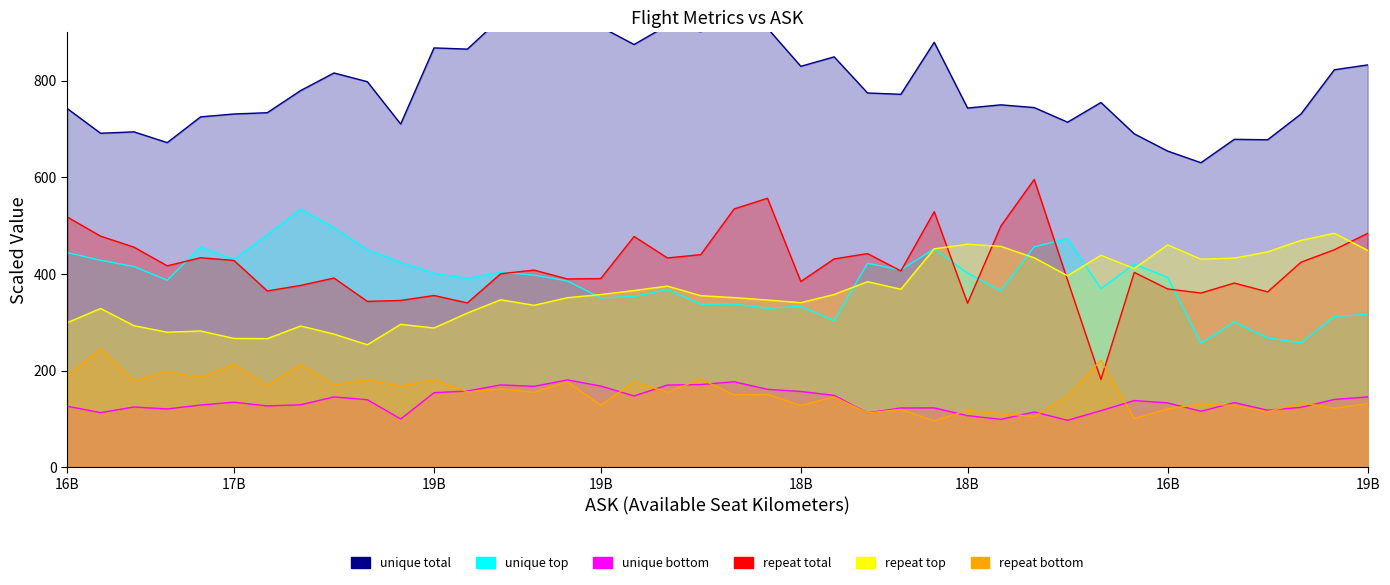

The value of unique top at 29 is 456.2. True or false?

True